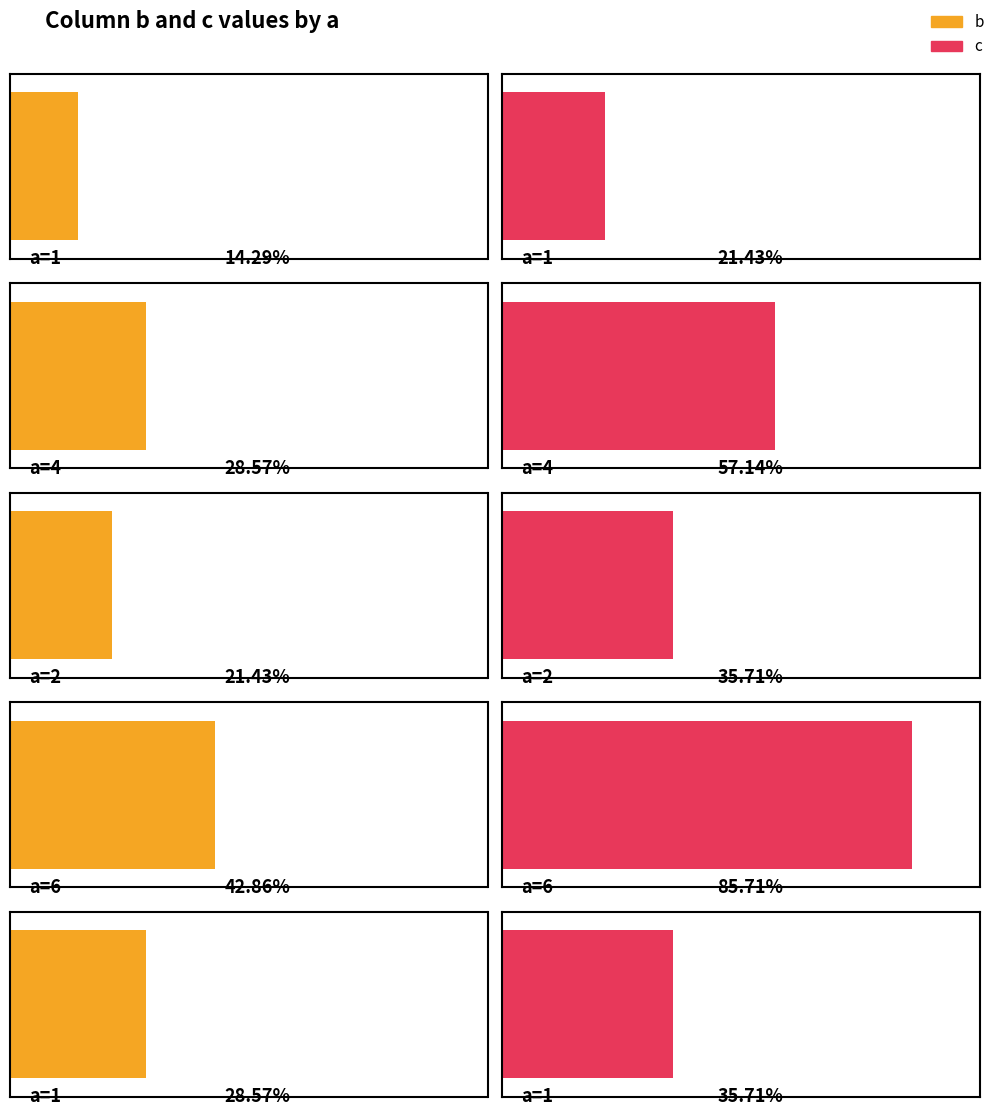

Rank the series by their maximum value, from highest to lowest.

c, b